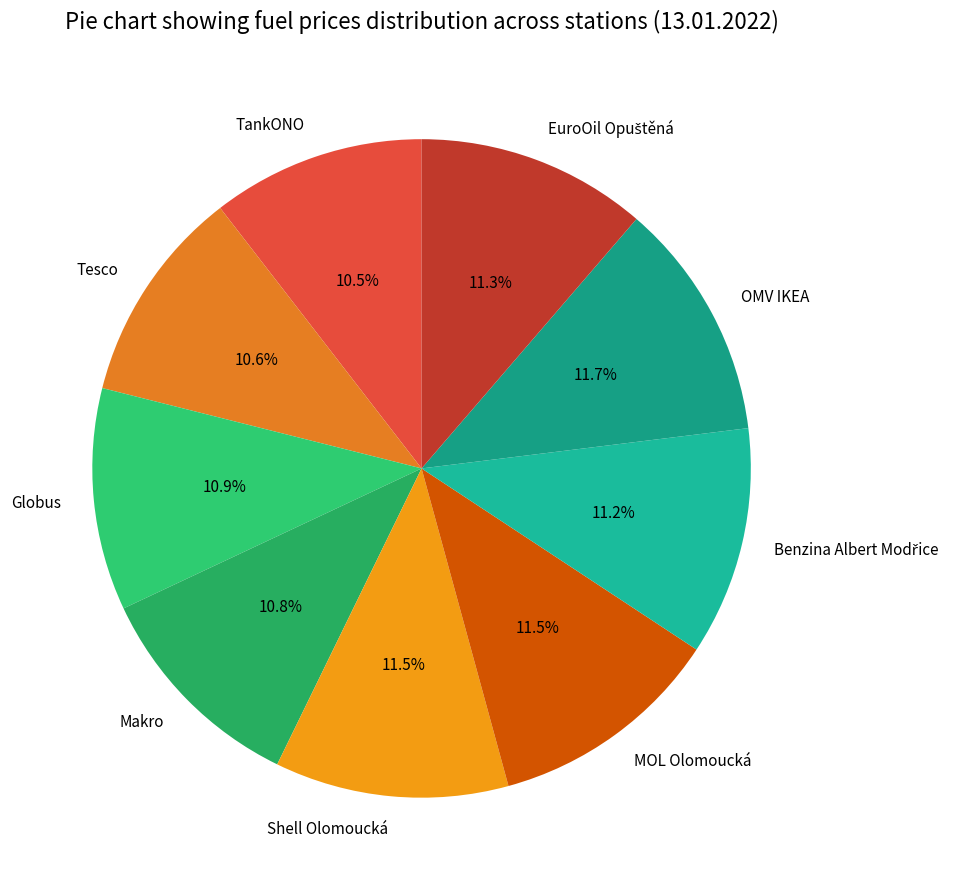

How many slices are in this pie chart?

9